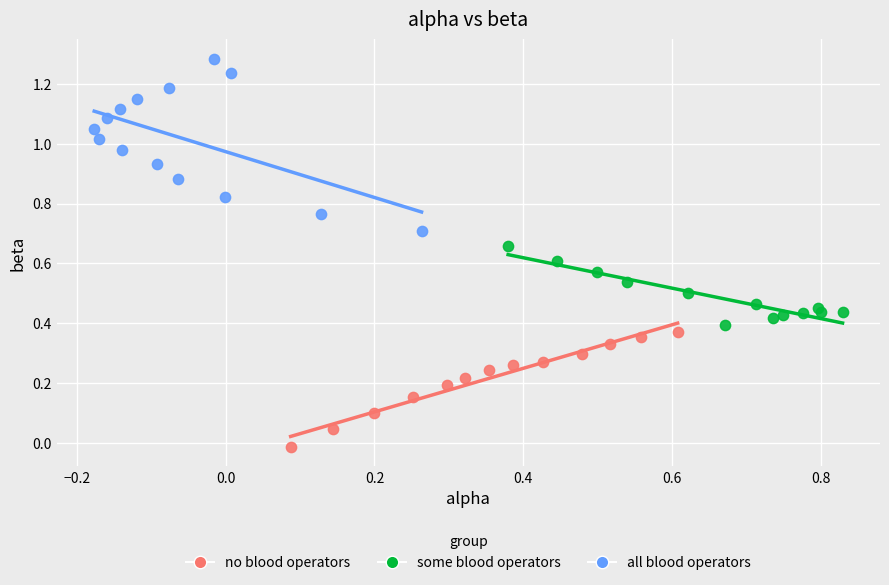

Which series has the widest spread of Y values?

all blood operators